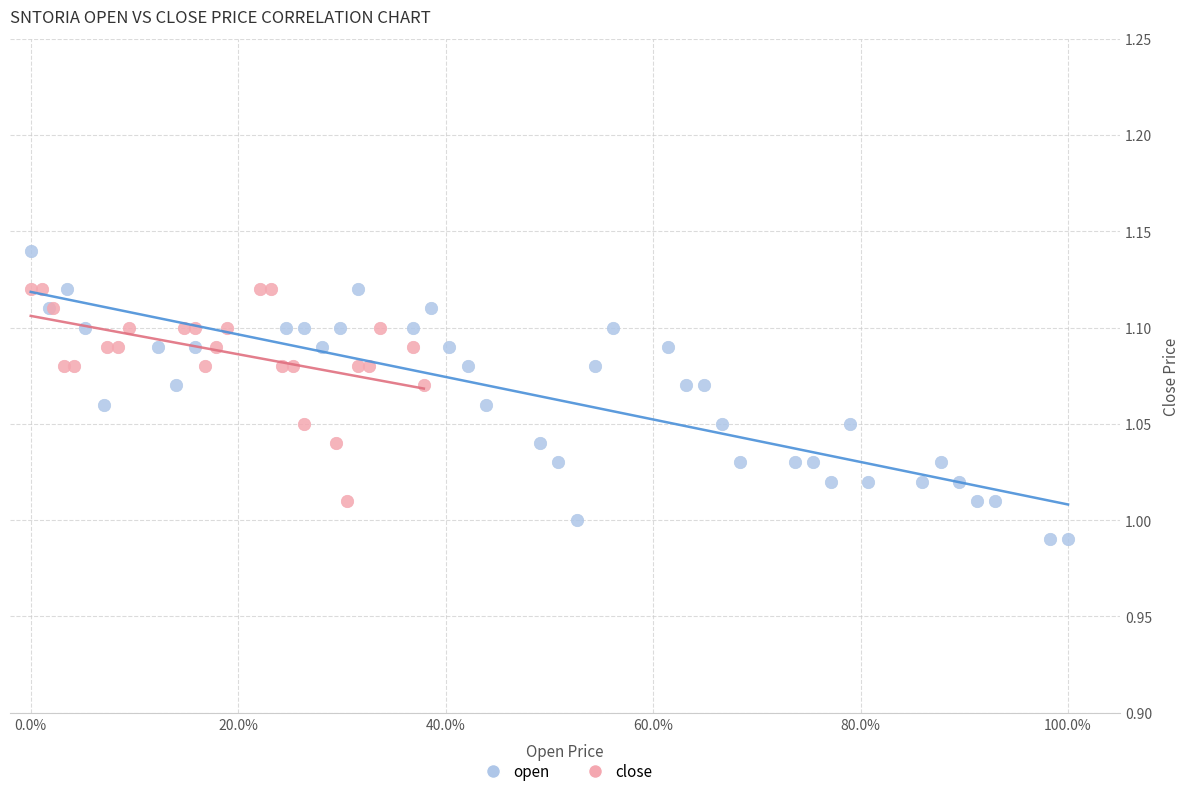

Which series reaches the minimum Y coordinate?

open